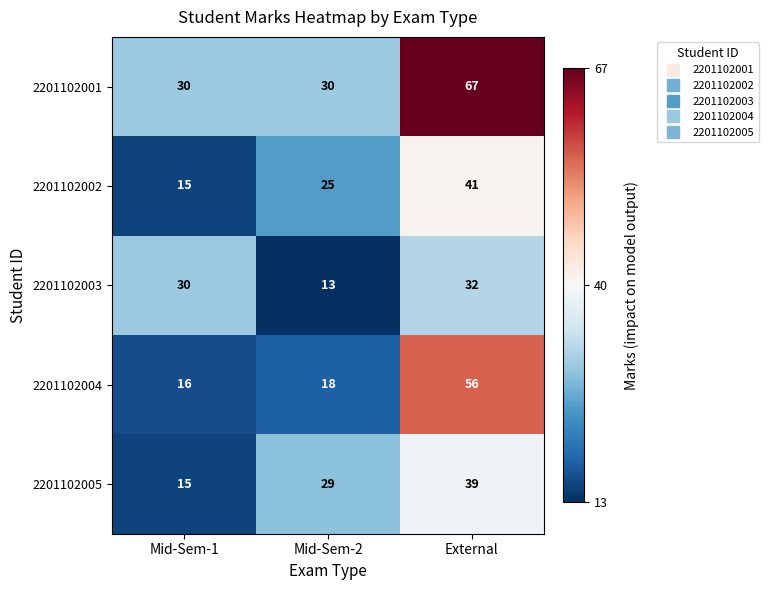

Is it true that 2201102004 equals 12 at Mid-Sem-2?

False